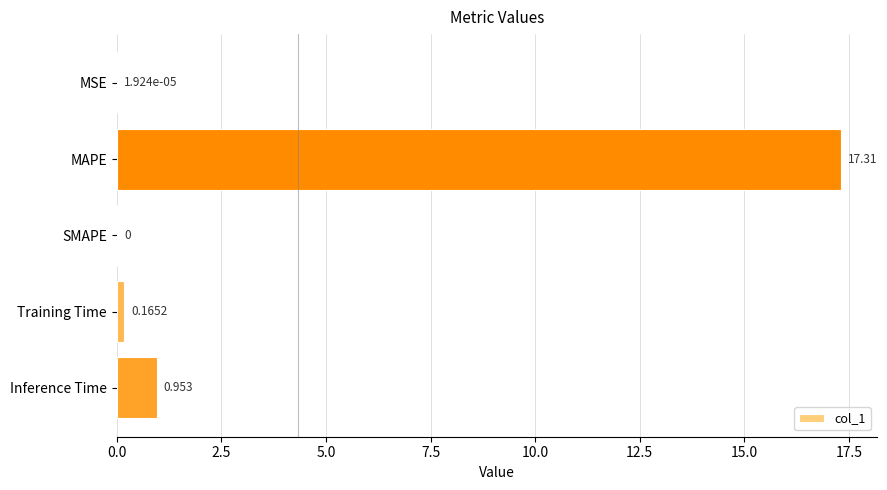

At which category does the chart reach its peak across all series?

MAPE